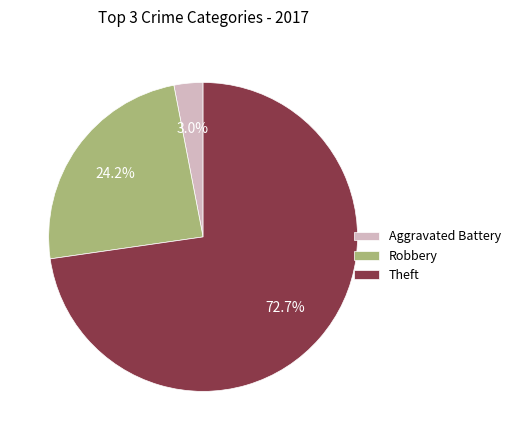

Rank the categories by value from highest to lowest.

Theft, Robbery, Aggravated Battery